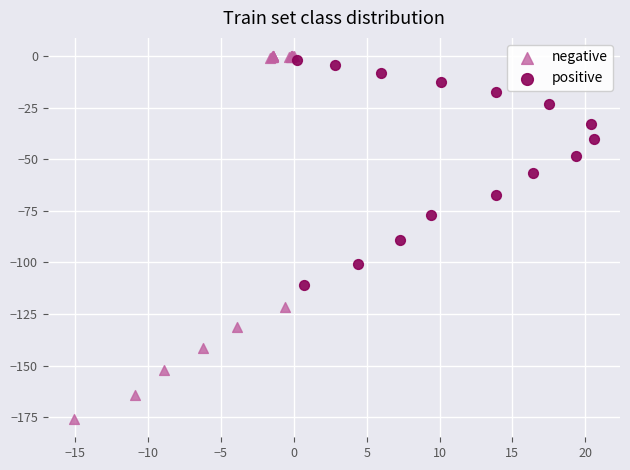

Which series has the widest spread of Y values?

negative